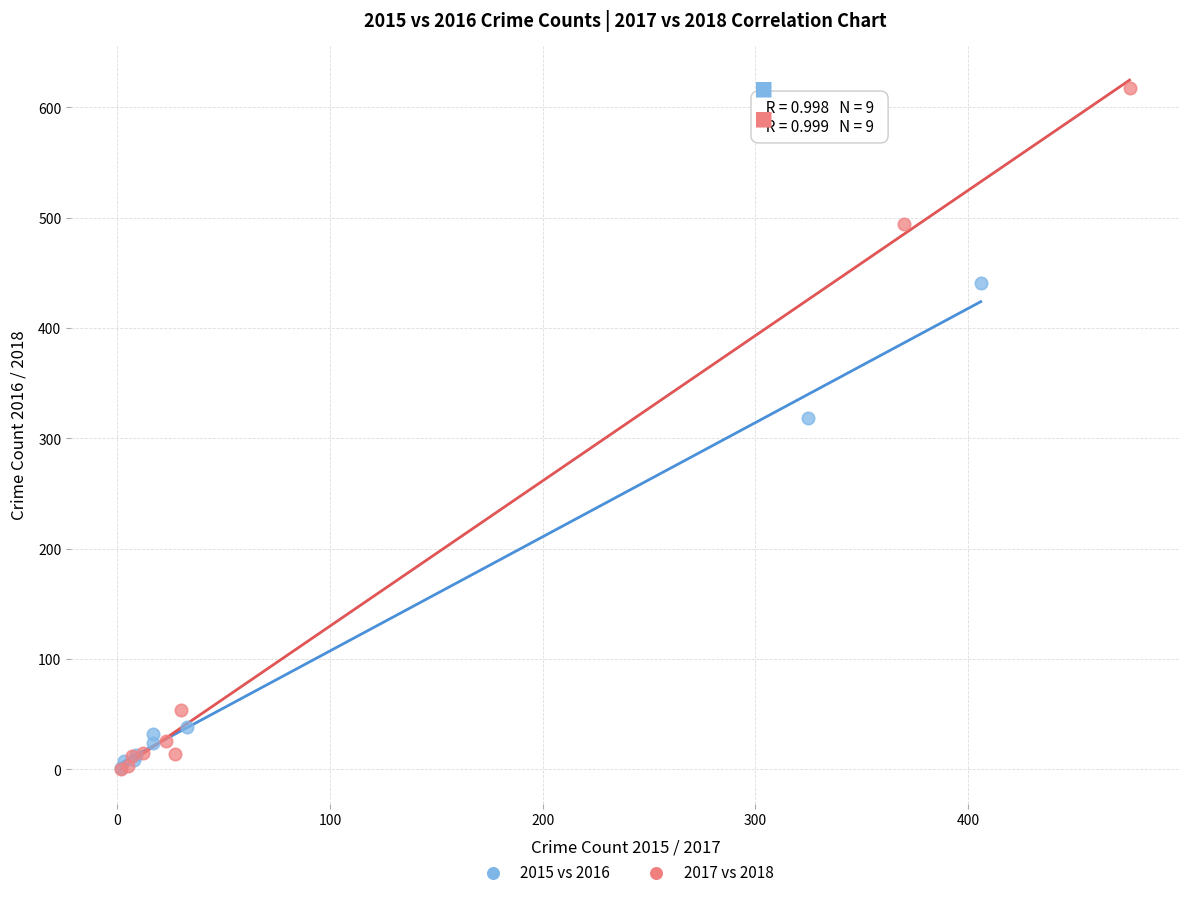

Which series has the largest Y range (max minus min)?

2017 vs 2018